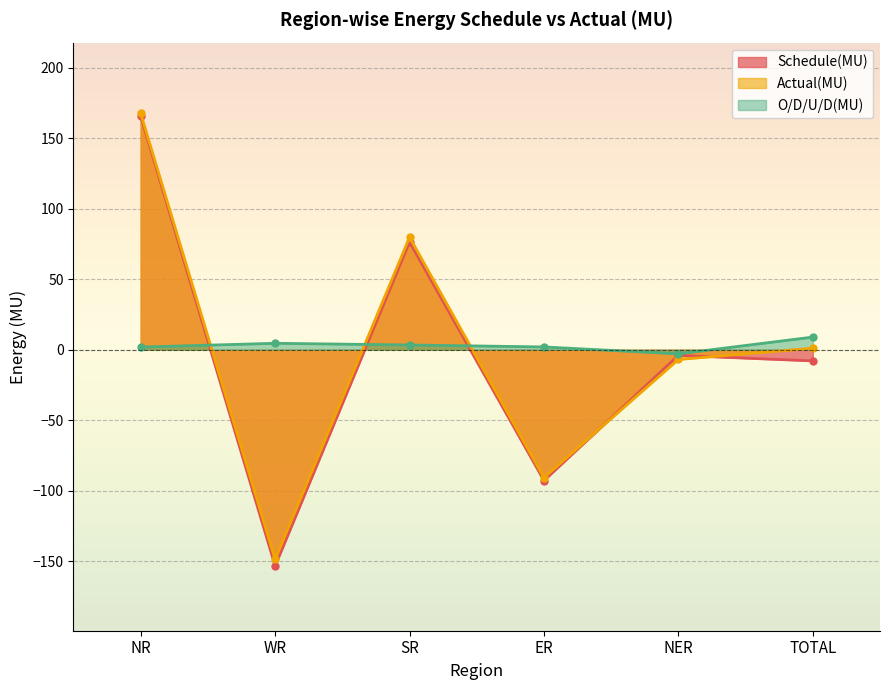

True or false: Schedule(MU) and O/D/U/D(MU) cross at least once.

True